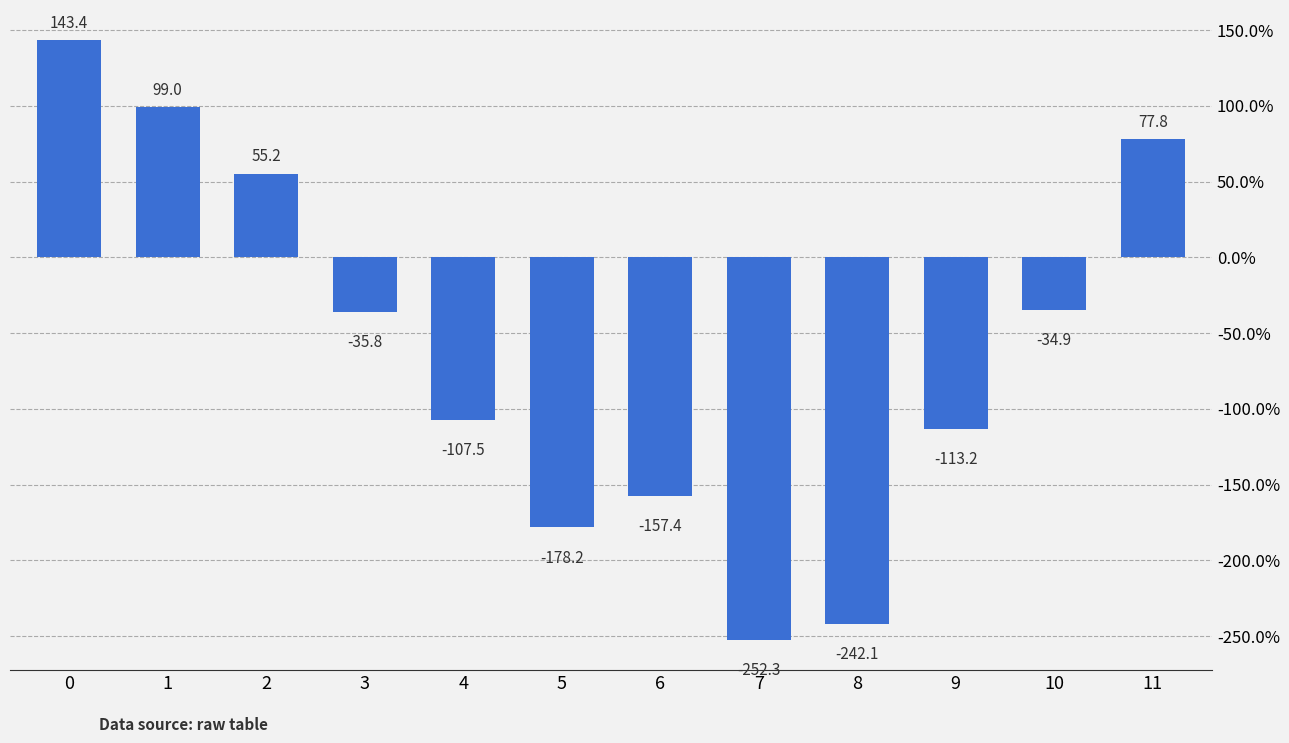

What is the maximum value shown in the chart?

143.4